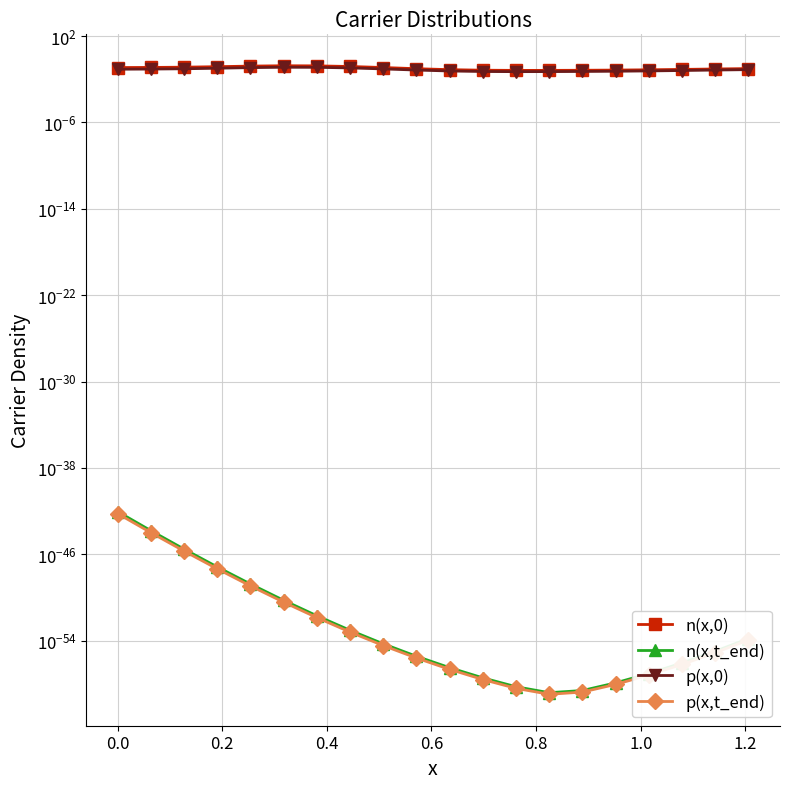

Is it true that n(x,0) equals 0.1 at 19?

False